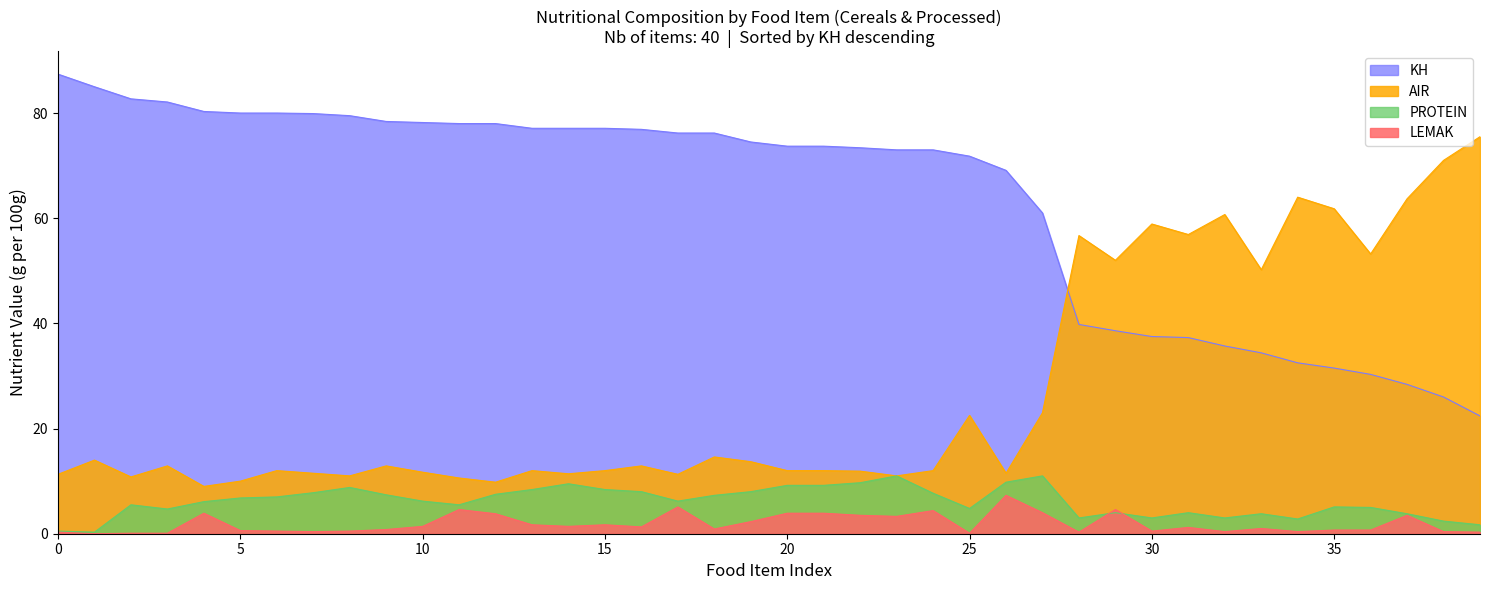

True or false: LEMAK and KH cross at least once.

False